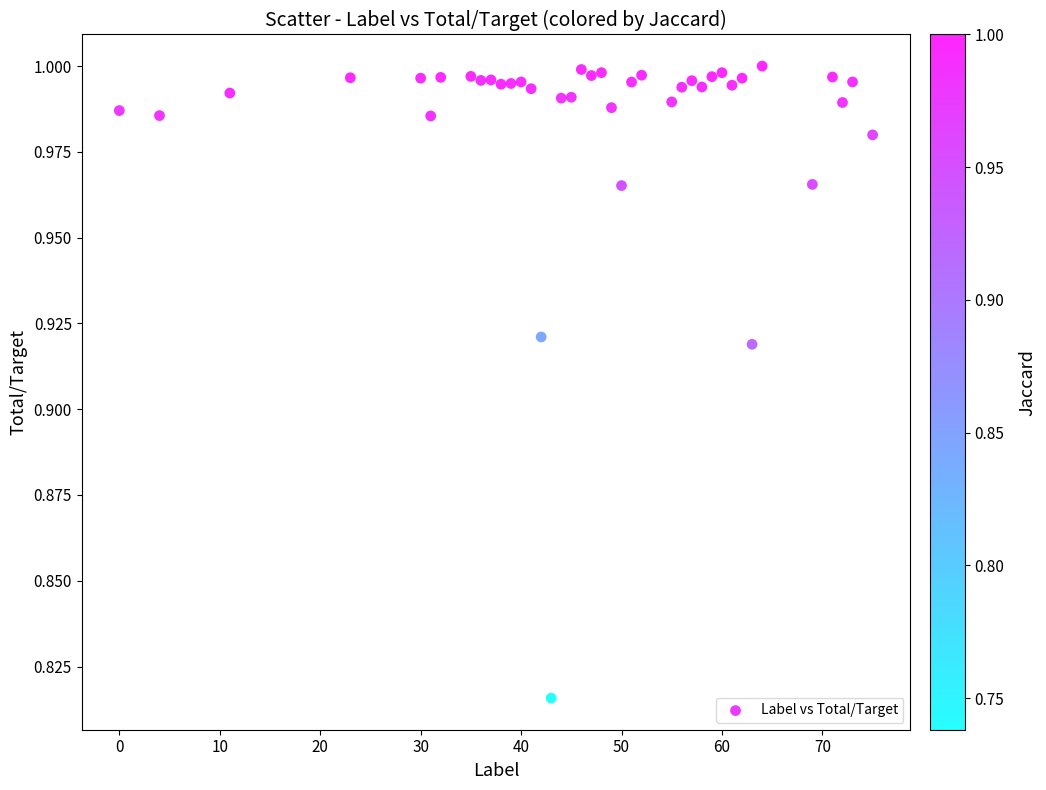

What is the range of X values (max minus min)?

75.0